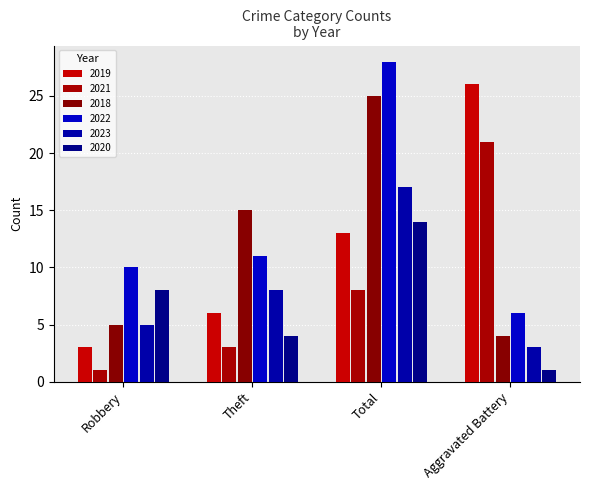

Is the value of 2019 at Aggravated Battery greater than the value of 2018 at Robbery?

Yes